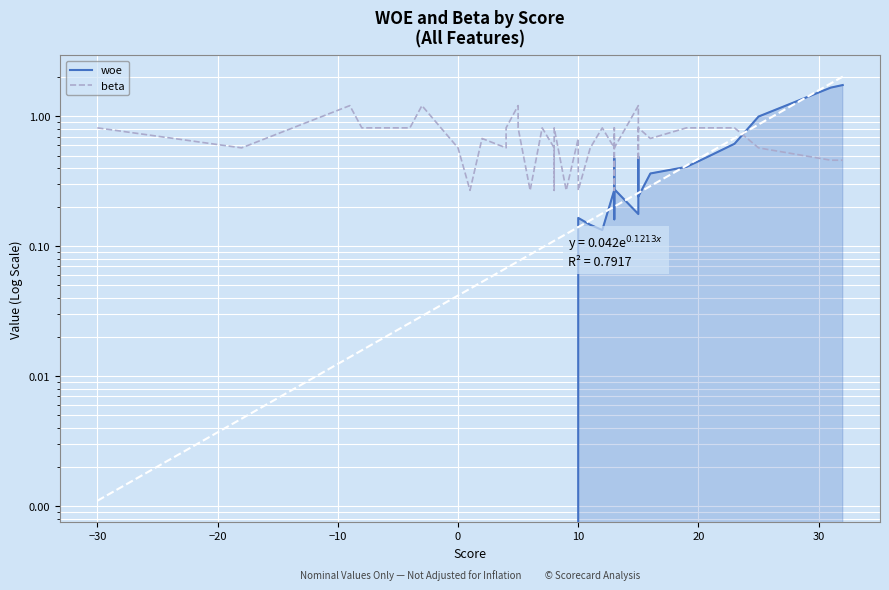

In woe, how many points are higher than both neighbors (excluding endpoints)?

8